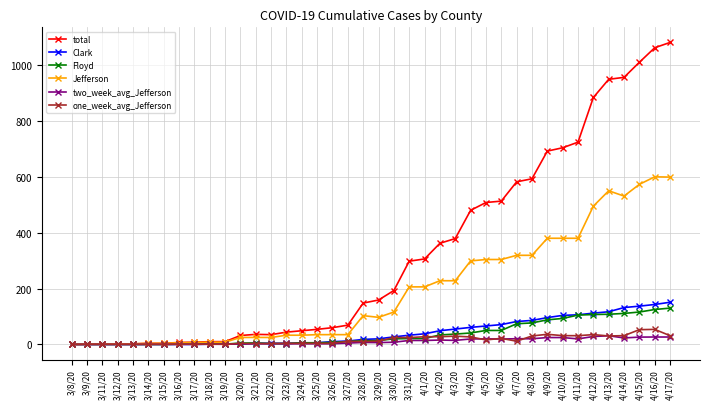

How many lines are shown in the chart?

6